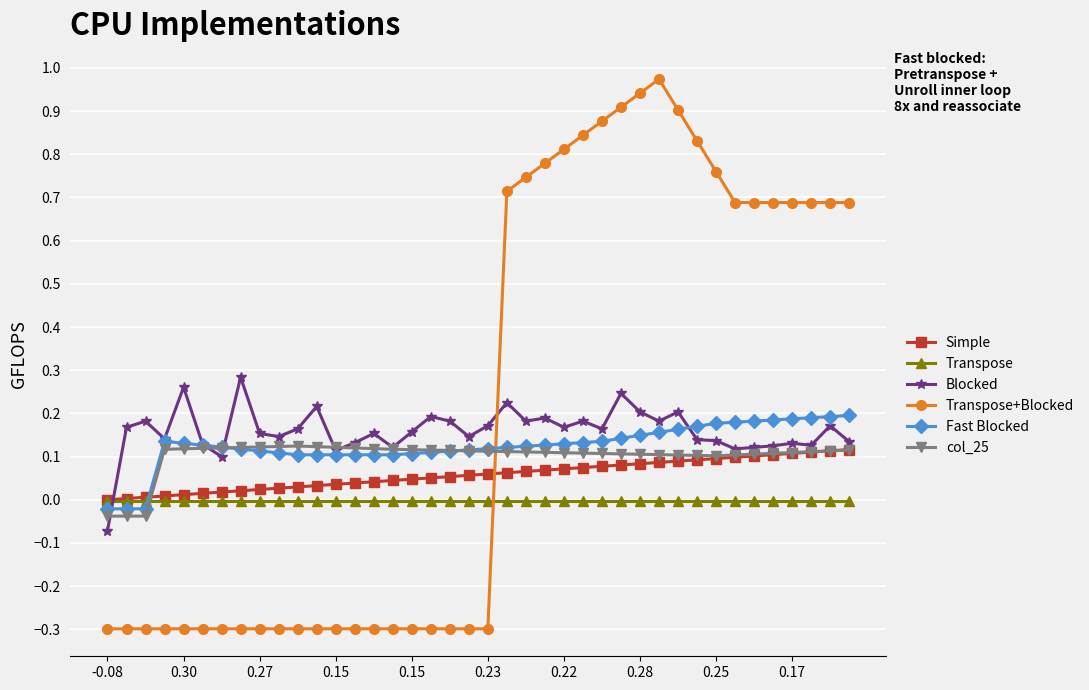

How many times do Simple and Fast Blocked cross each other?

1